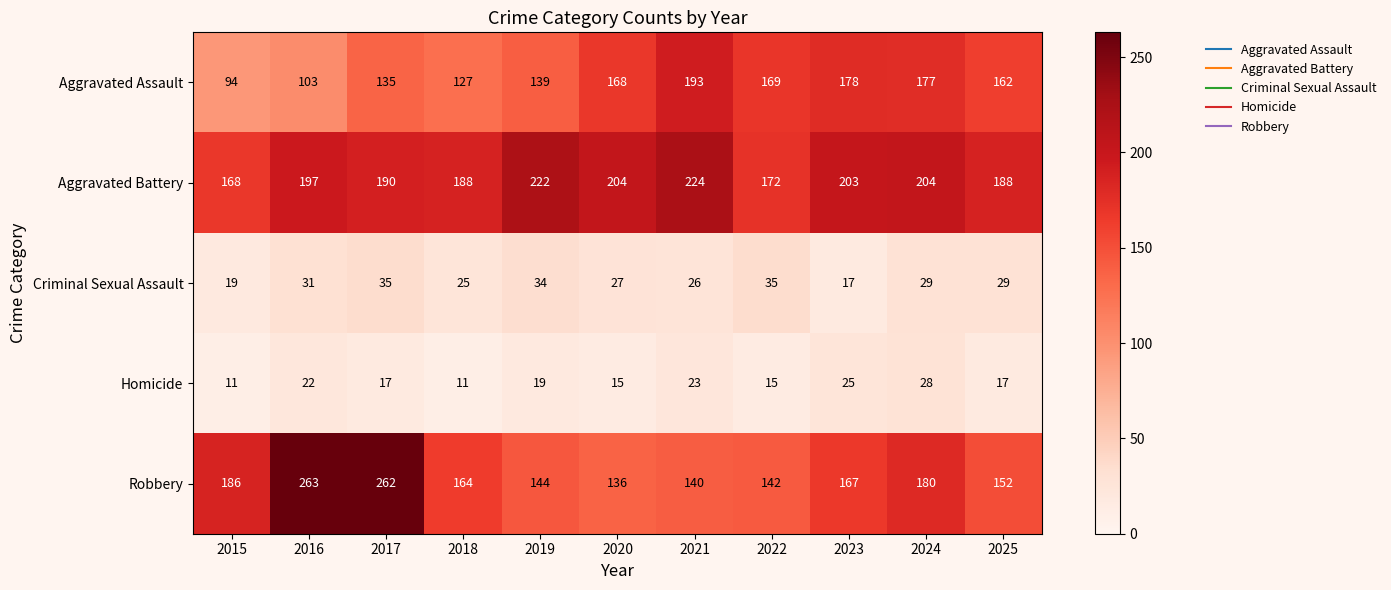

Is it true that Homicide equals 11 at 2018?

True